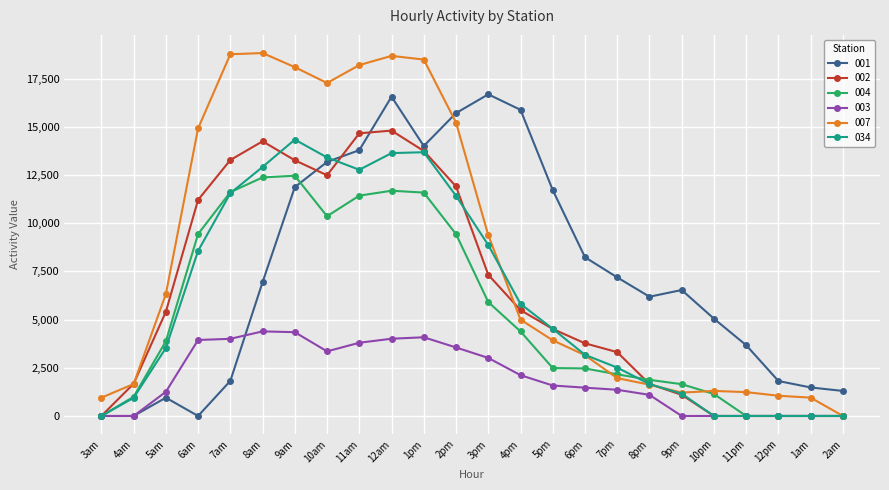

Is it true that 001 equals 949.3 at 5am?

True